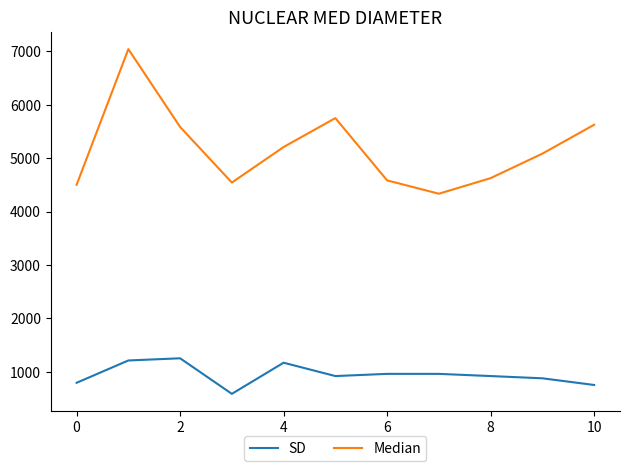

Rank the series by their average value, from lowest to highest.

SD, Median